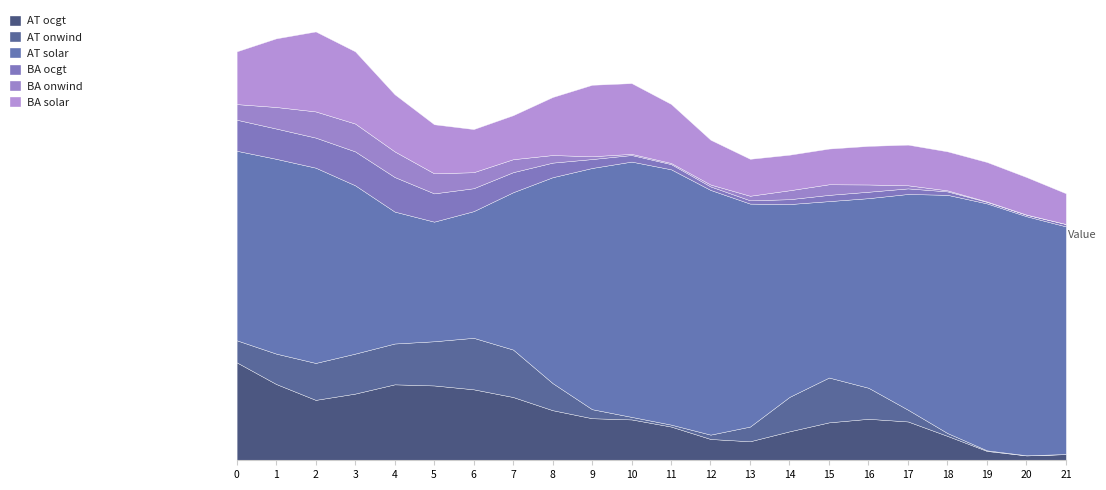

At how many categories does at least one series exceed 3731948?

22